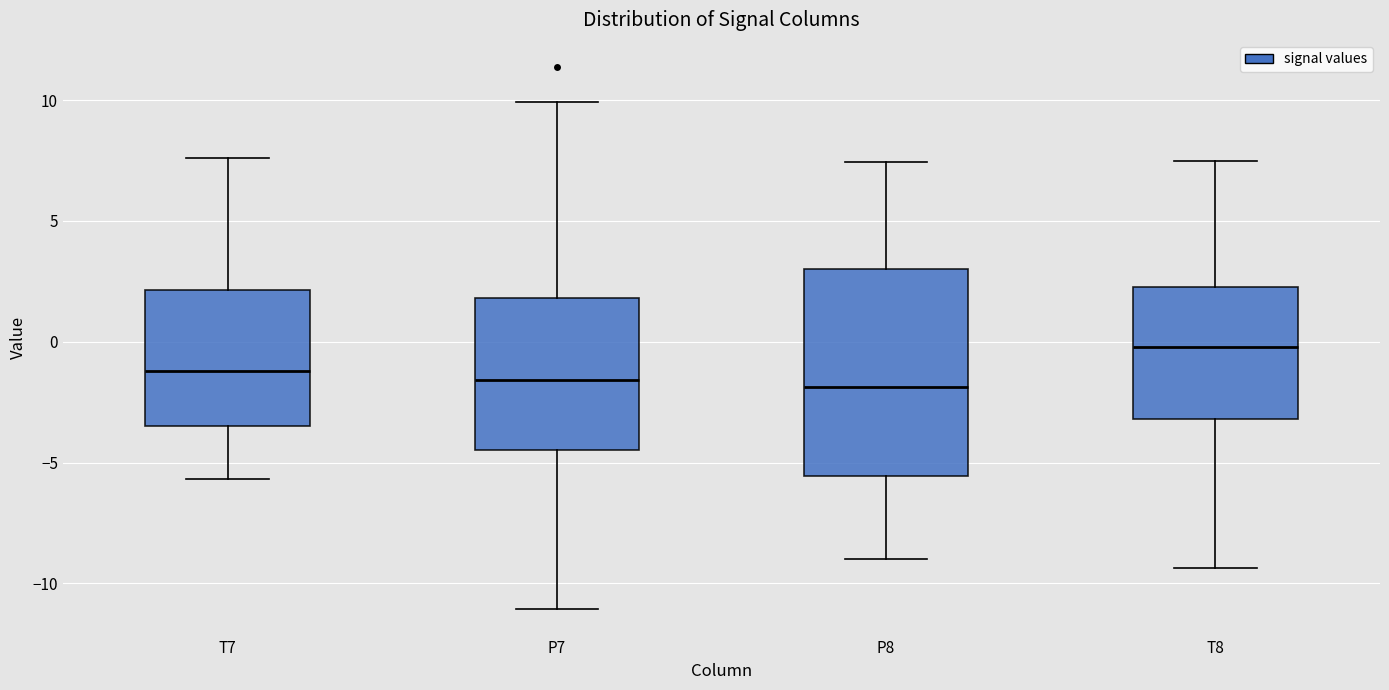

Reading left to right, read every box against the y-axis: the position of its median line, the range the box covers, and the ends of its whiskers. The values are not printed on the chart, so give them approximately, as read against the axis.

T7: median -1.0, box -3.5 to 2.0, whiskers -5.5 to 7.5
P7: median -1.5, box -4.5 to 2.0, whiskers -11.0 to 10.0
P8: median -2.0, box -5.5 to 3.0, whiskers -9.0 to 7.5
T8: median 0.0, box -3.0 to 2.5, whiskers -9.5 to 7.5